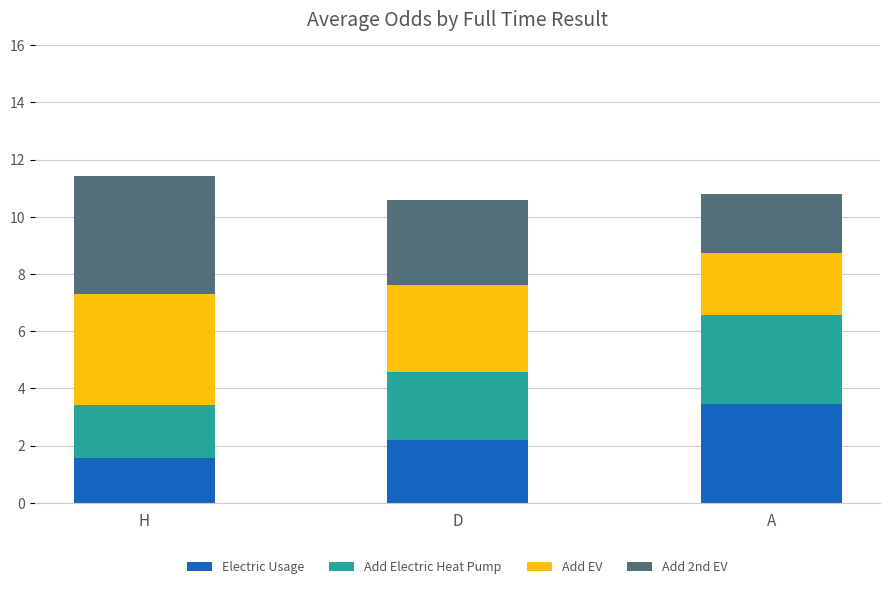

What is the total value across all series at A?

10.8